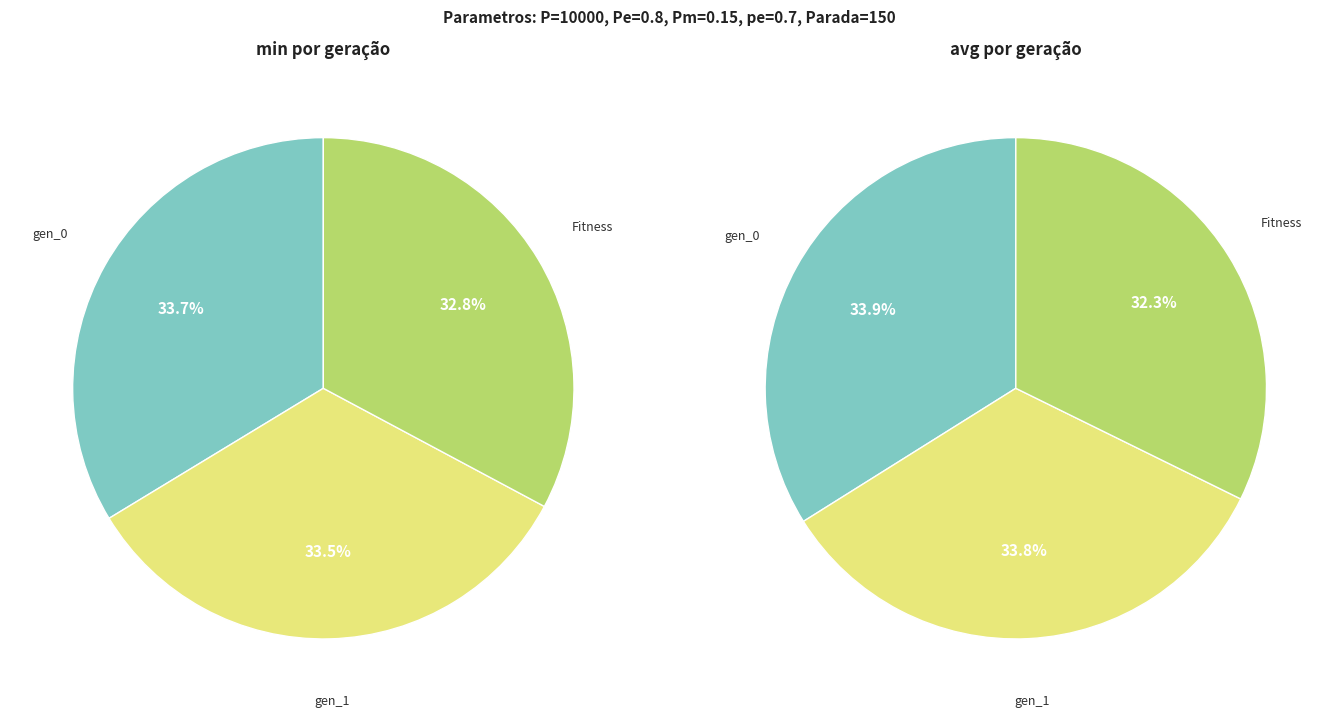

True or false: gen_1_min accounts for 34% of the total.

True